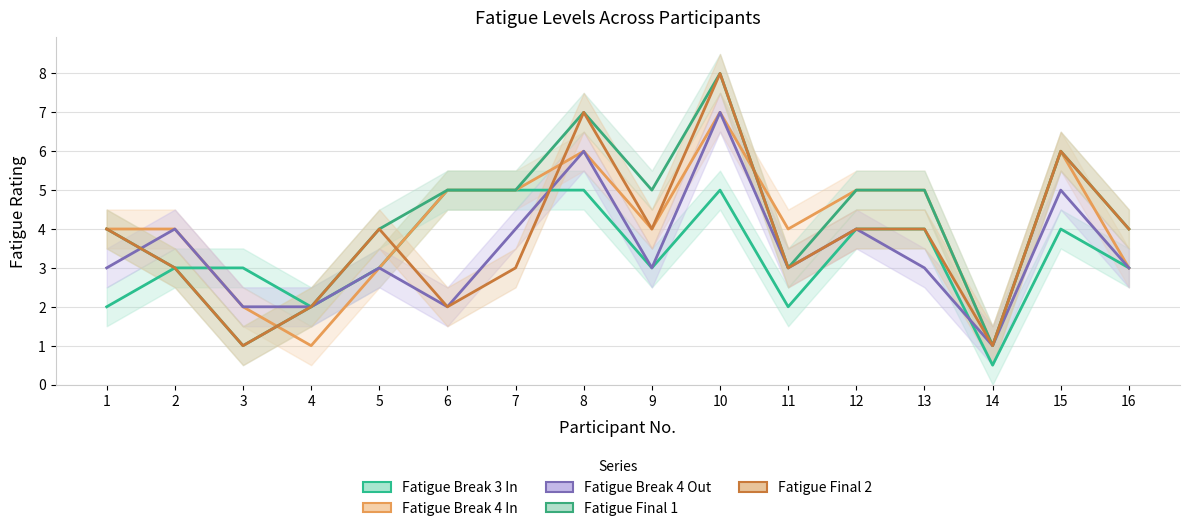

What is the value of the Fatigue Final 2 point at the 2nd from the left?

3.0